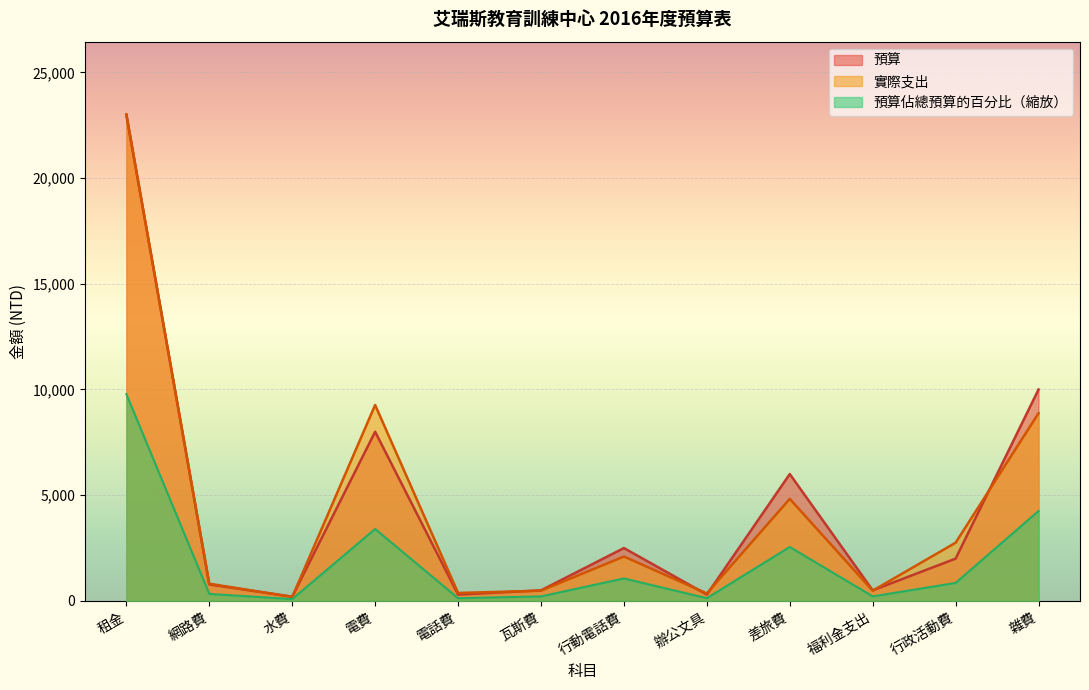

Is the value of 預算 at 瓦斯費 greater than the value of 預算佔總預算的百分比 at 差旅費?

No